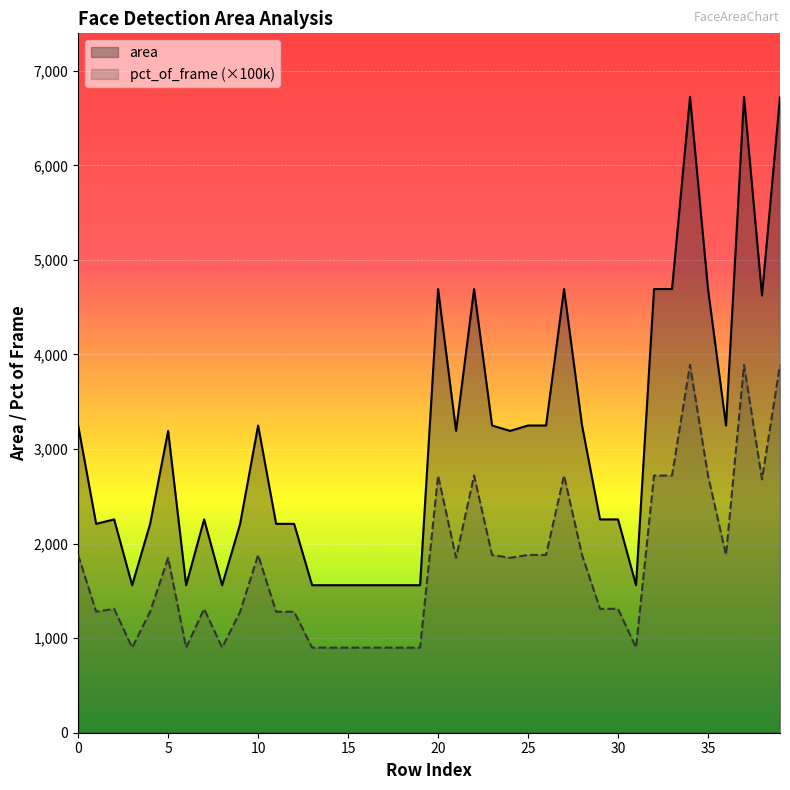

In pct_of_frame, how many points are lower than both neighbors (excluding endpoints)?

9